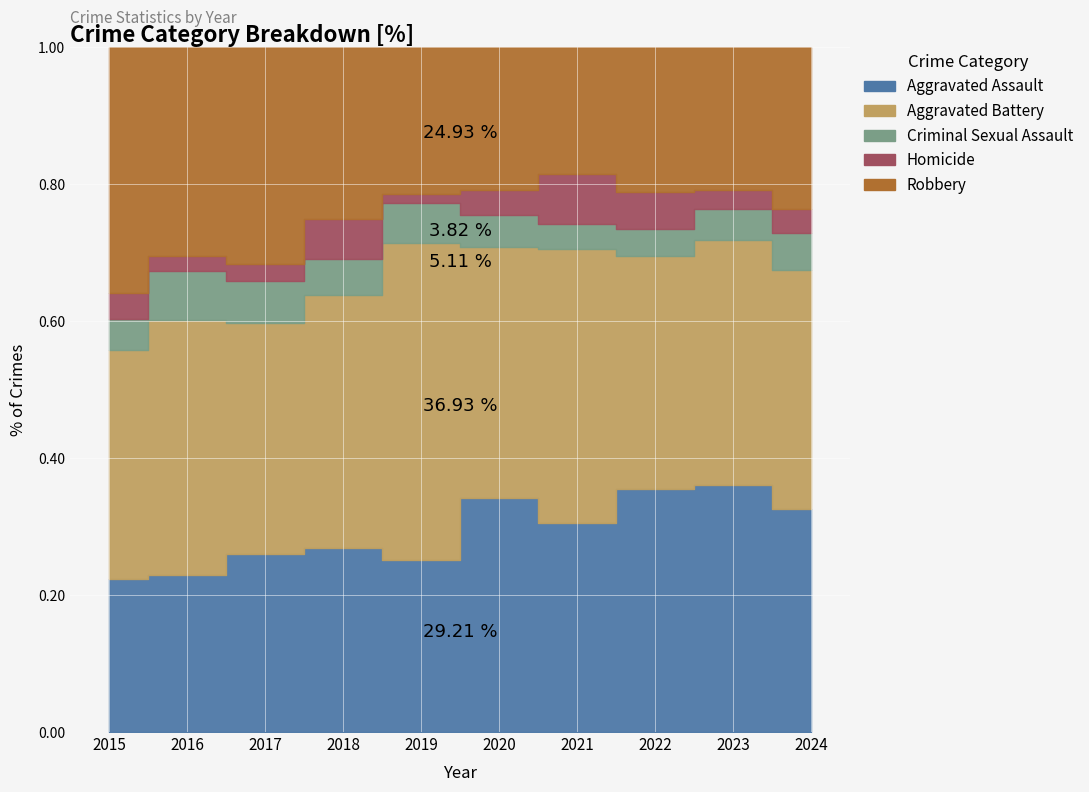

The Robbery series shows 70 at 2018. True or false?

False